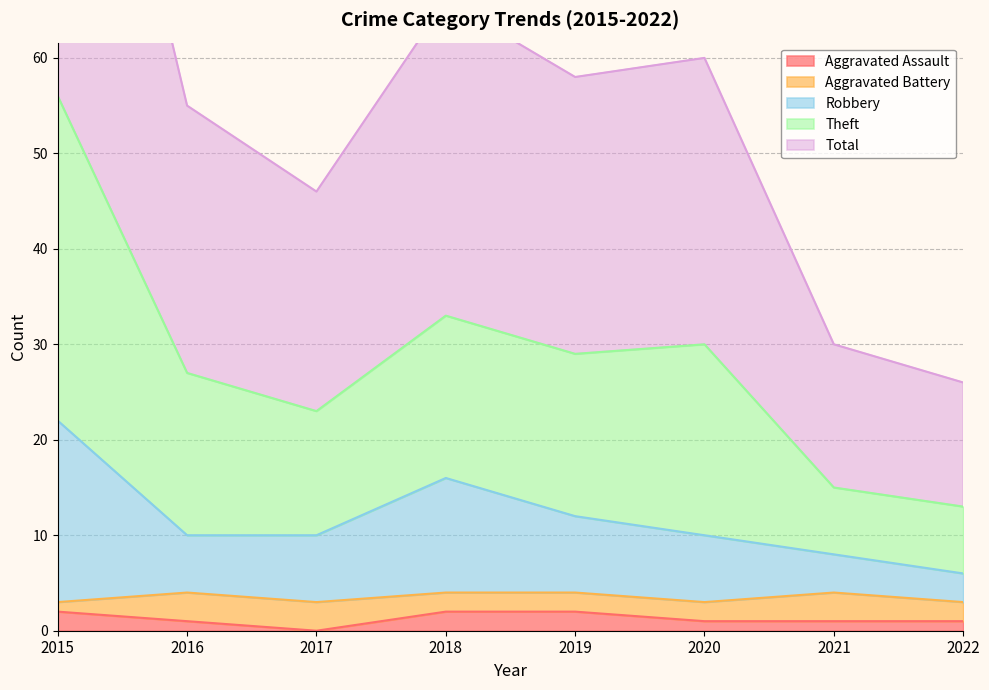

Which series changed the most between 2018 and 2020?

Robbery